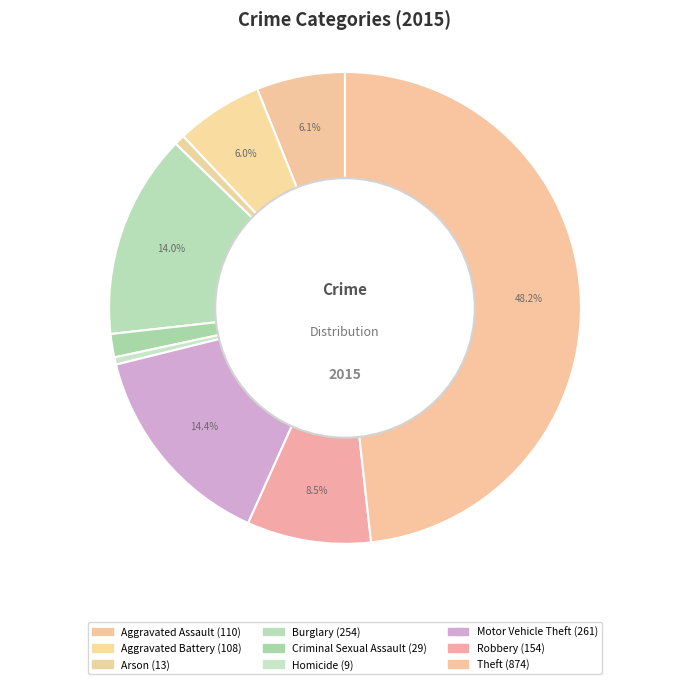

Combined, do Arson and Criminal Sexual Assault account for over 50%?

No